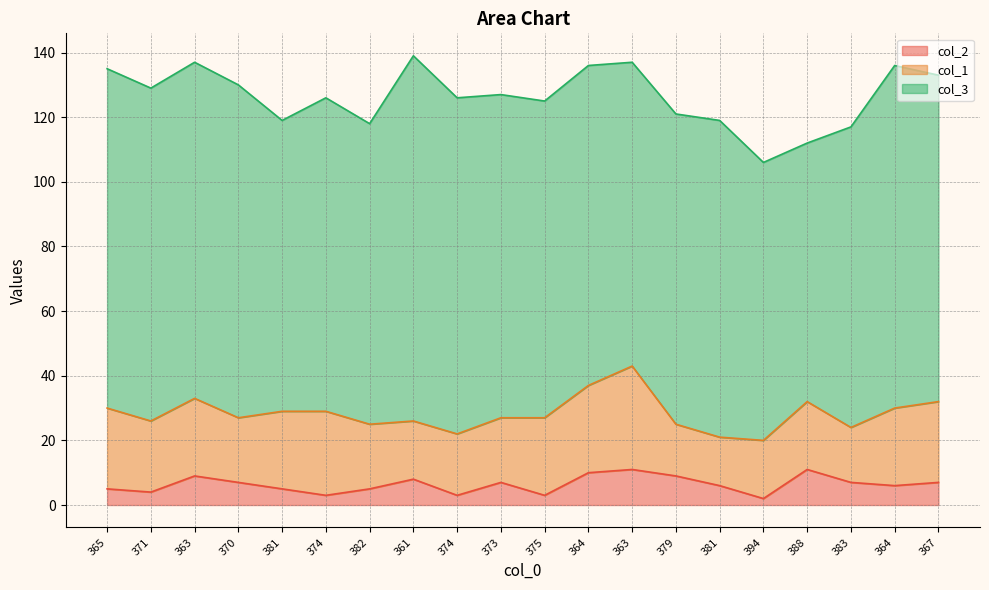

Reading left to right, transcribe all the data shown in this chart.

col_2: 5	4	9	7	5	3	5	8	3	7	3	10	11	9	6	2	11	7	6	7
col_3: 105	103	104	103	90	97	93	113	104	100	98	99	94	96	98	86	80	93	106	101
col_1: 25	22	24	20	24	26	20	18	19	20	24	27	32	16	15	18	21	17	24	25